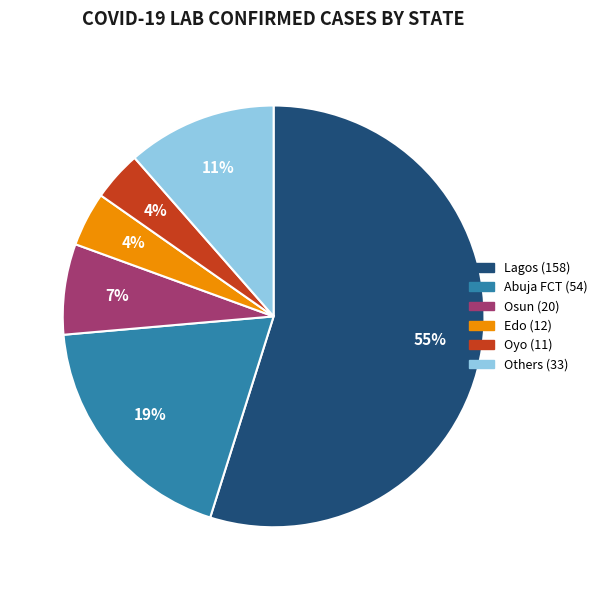

To the nearest percent, what is the average slice percentage?

17%